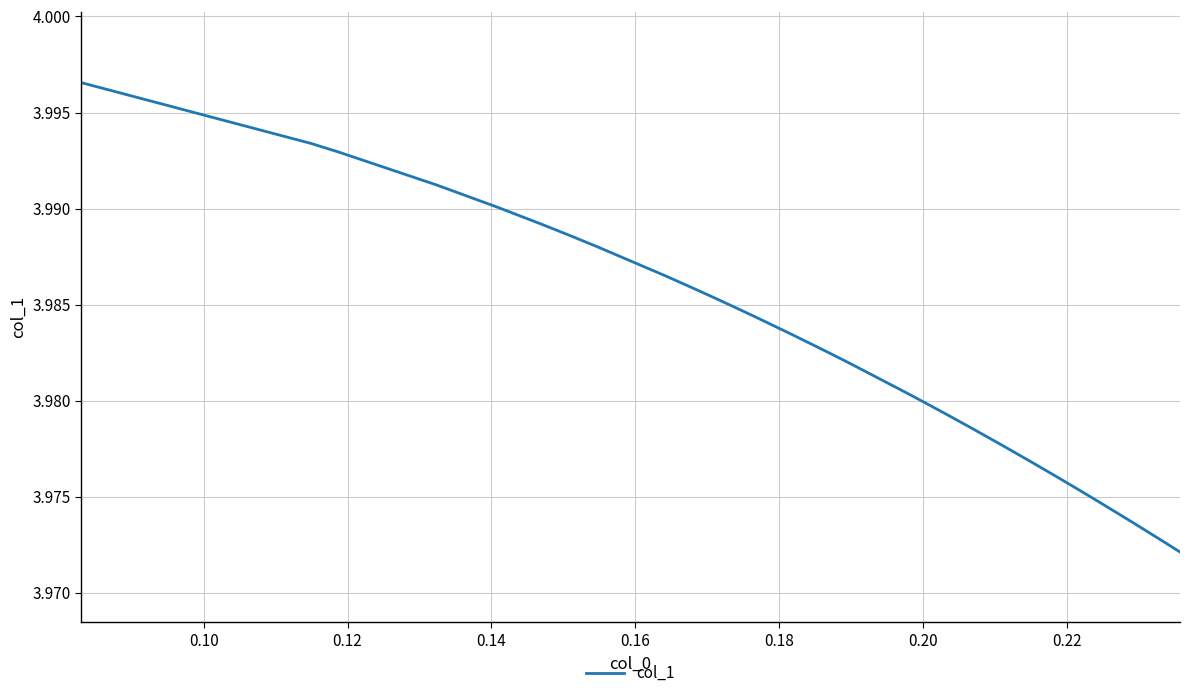

Count the values in the range 3 to 4.

40